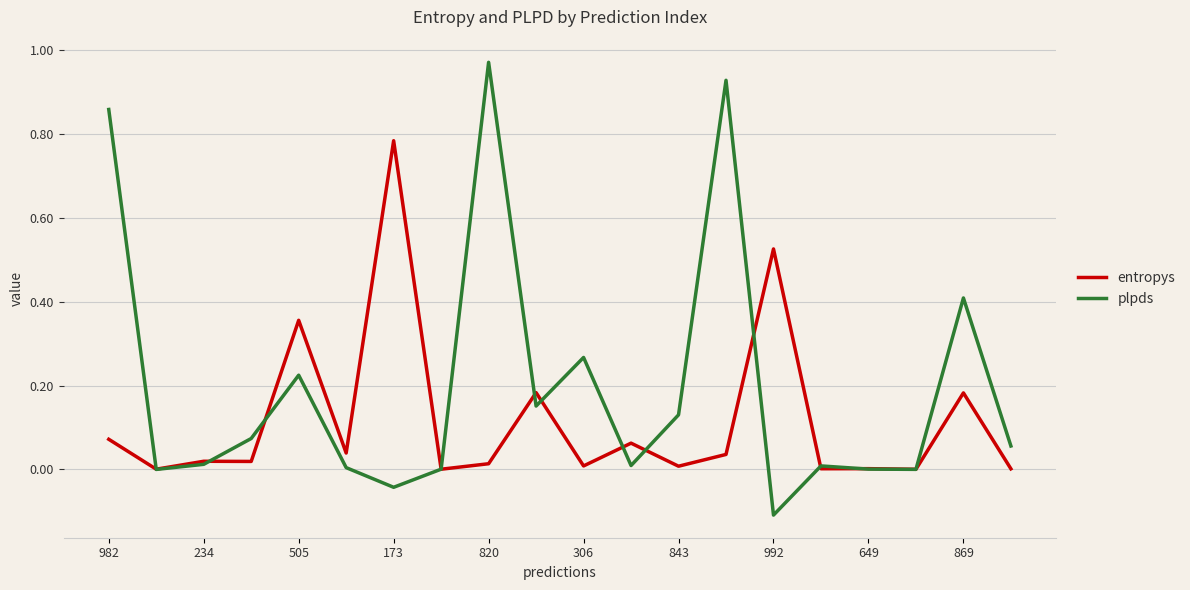

Which series has the widest spread of values?

plpds